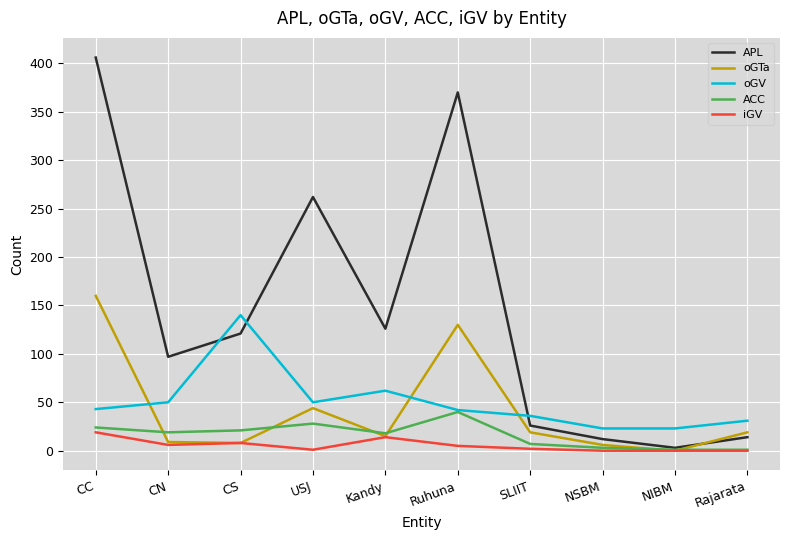

At how many categories does at least one series exceed 198?

3